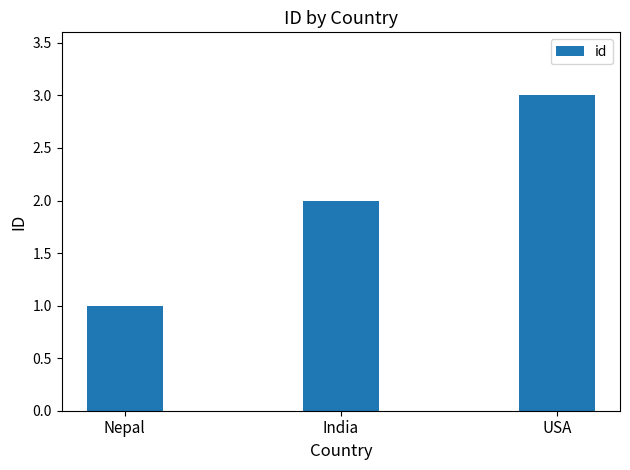

What is the approximate value at USA?

3